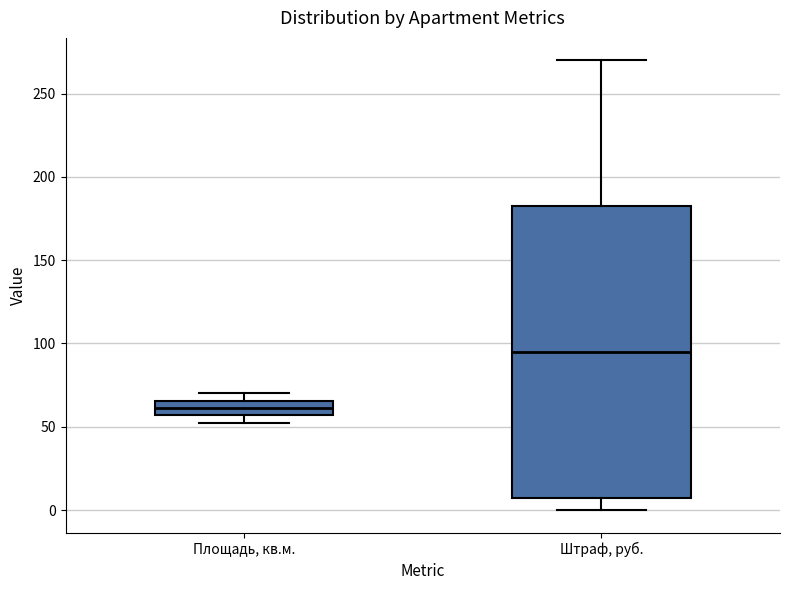

Which box has the highest median line?

Штраф, руб.